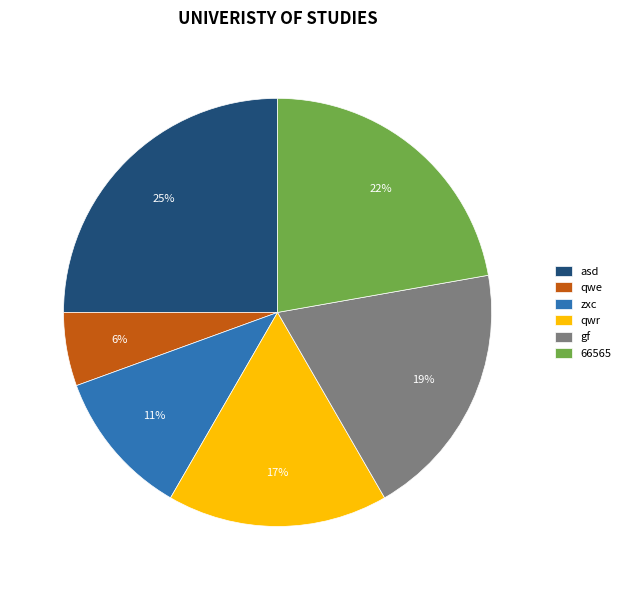

The zxc slice represents 11% of the pie. True or false?

True